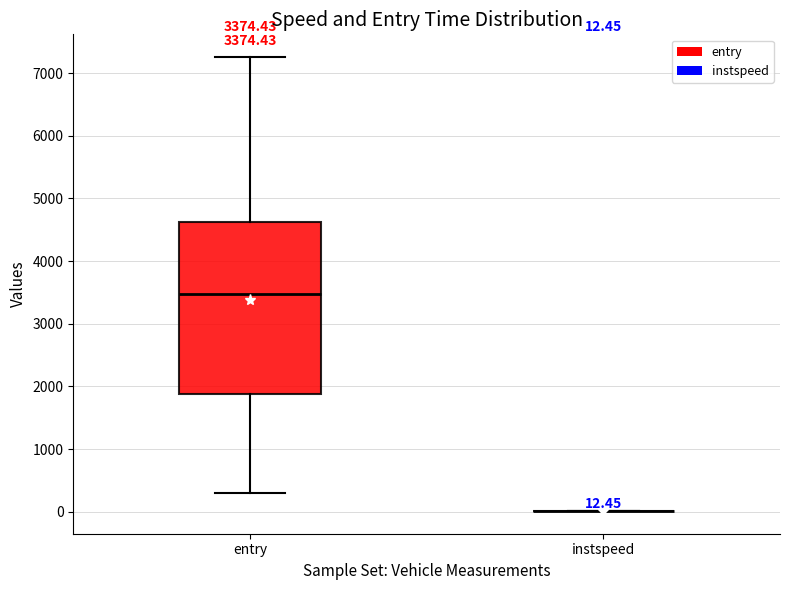

Comparing the boxes themselves (not the whiskers), which one is the tallest?

entry